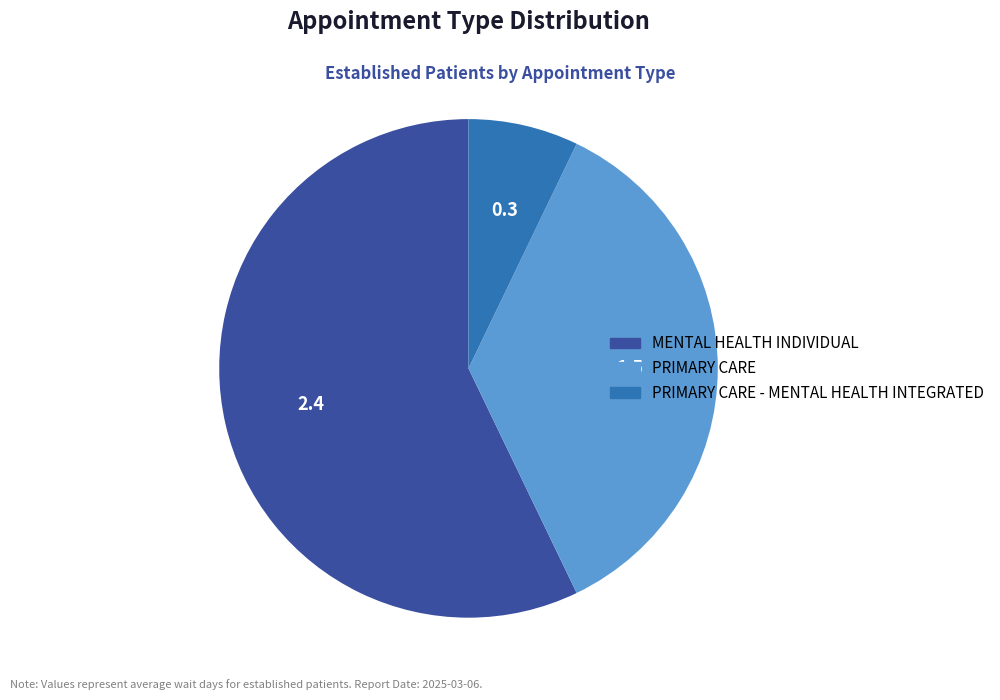

Is there any slice that represents more than half of the pie?

Yes